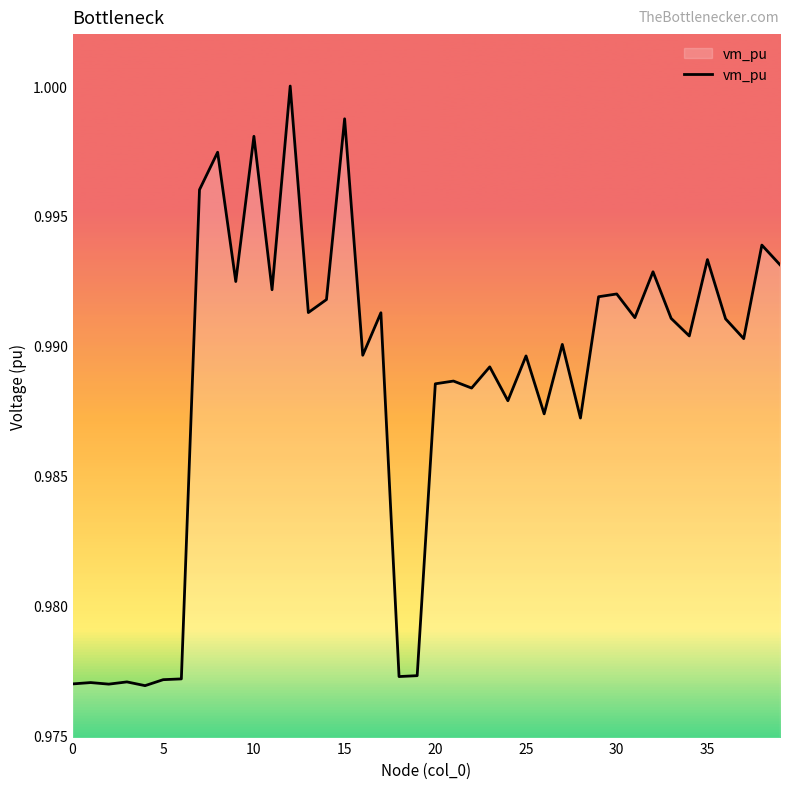

Count the number of categories in the chart.

40